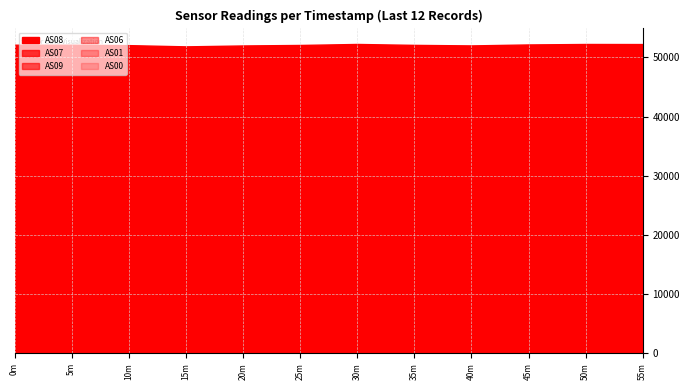

What are all the series names shown in the legend?

AS00, AS06, AS07, AS08, AS09, AS01